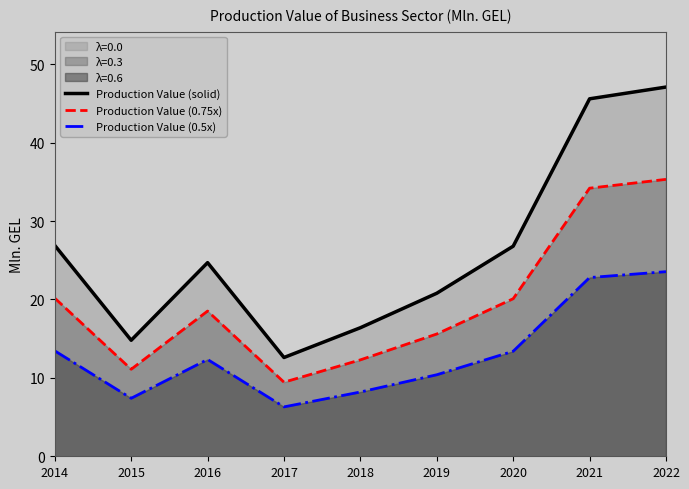

What is the spread (max minus min) of values at 2020?

13.4